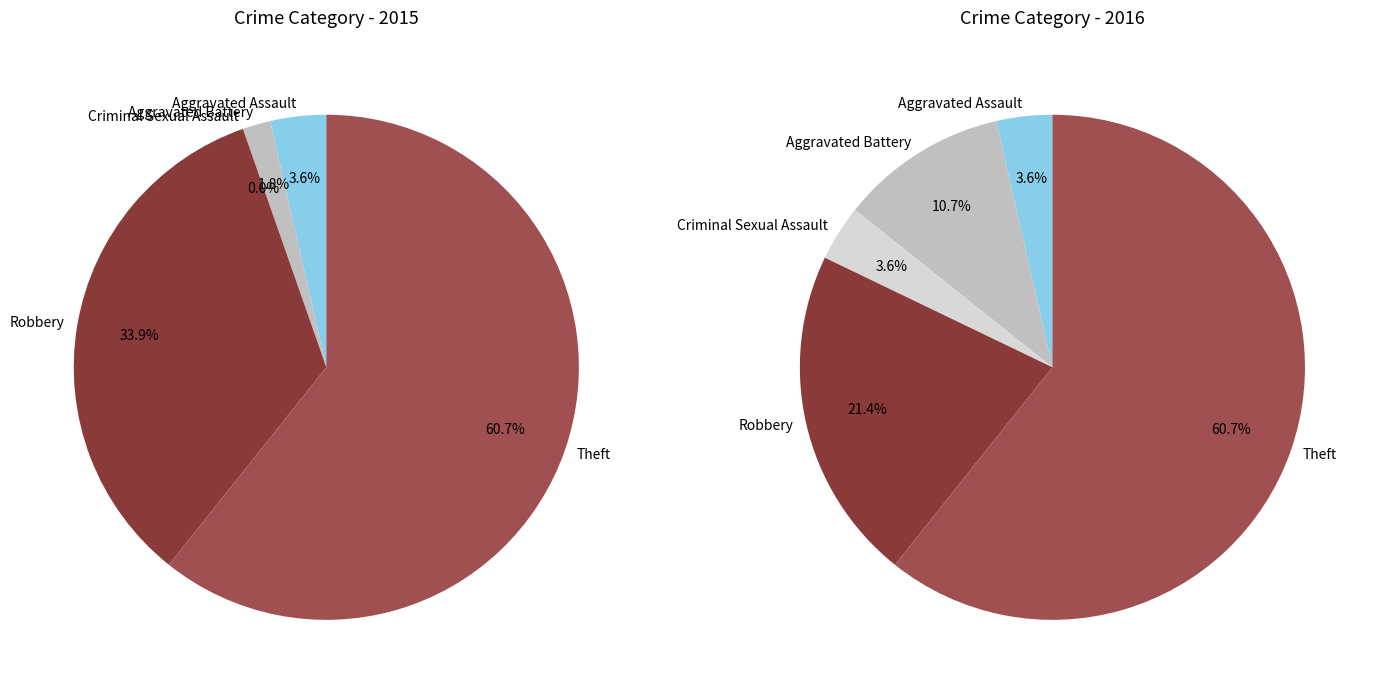

What is the change in value from Aggravated Battery to Theft?

+33